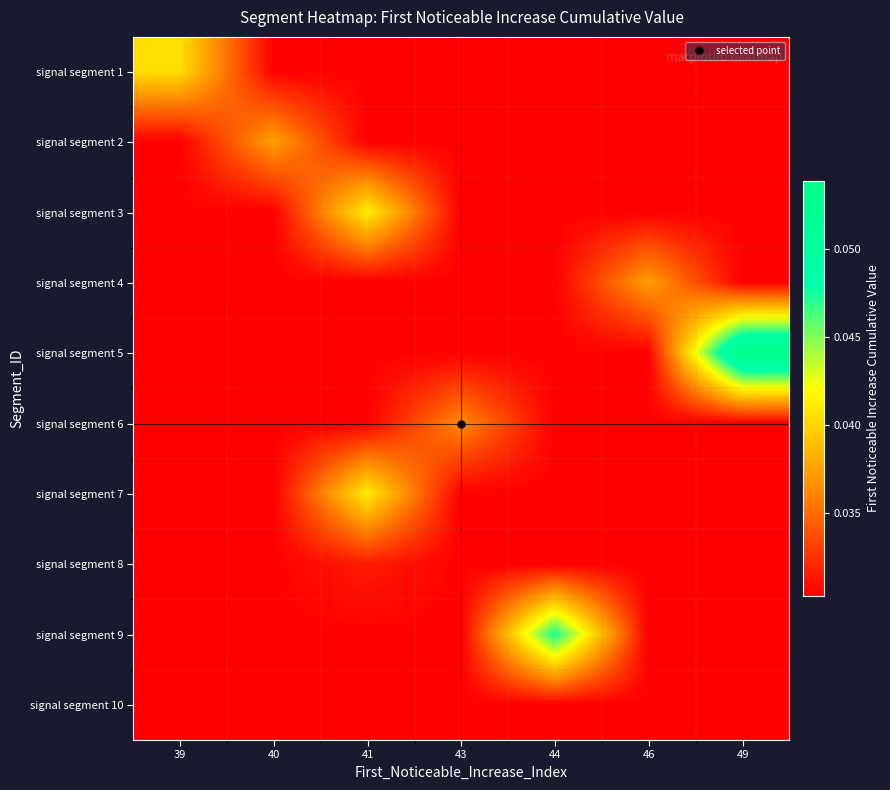

Reading left to right, extract all data points from this chart.

signal segment 1: 39=0.0	40=0.0	41=0.0	43=0.0	44=0.0	46=0.0	49=0.0
signal segment 2: 39=0.0	40=0.0	41=0.0	43=0.0	44=0.0	46=0.0	49=0.0
signal segment 3: 39=0.0	40=0.0	41=0.0	43=0.0	44=0.0	46=0.0	49=0.0
signal segment 4: 39=0.0	40=0.0	41=0.0	43=0.0	44=0.0	46=0.0	49=0.0
signal segment 5: 39=0.0	40=0.0	41=0.0	43=0.0	44=0.0	46=0.0	49=0.1
signal segment 6: 39=0.0	40=0.0	41=0.0	43=0.0	44=0.0	46=0.0	49=0.0
signal segment 7: 39=0.0	40=0.0	41=0.0	43=0.0	44=0.0	46=0.0	49=0.0
signal segment 8: 39=0.0	40=0.0	41=0.0	43=0.0	44=0.0	46=0.0	49=0.0
signal segment 9: 39=0.0	40=0.0	41=0.0	43=0.0	44=0.0	46=0.0	49=0.0
signal segment 10: 39=0.0	40=0.0	41=0.0	43=0.0	44=0.0	46=0.0	49=0.0